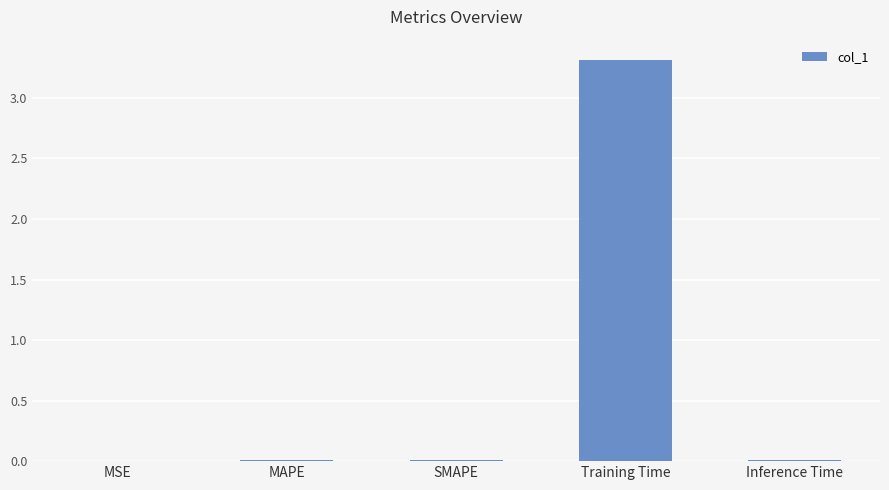

What is the change in value from Training Time to Inference Time?

-3.3